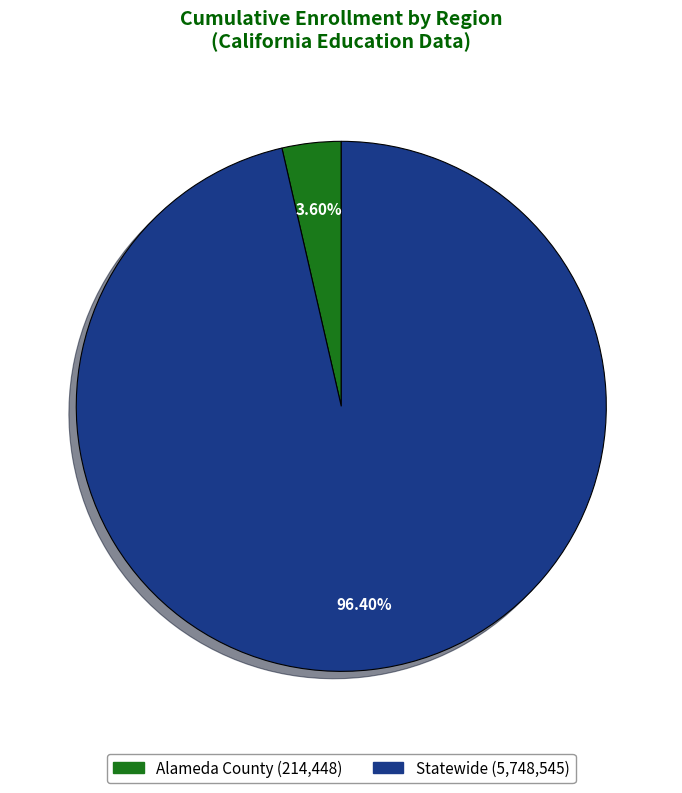

What is the largest slice in the pie chart?

Statewide